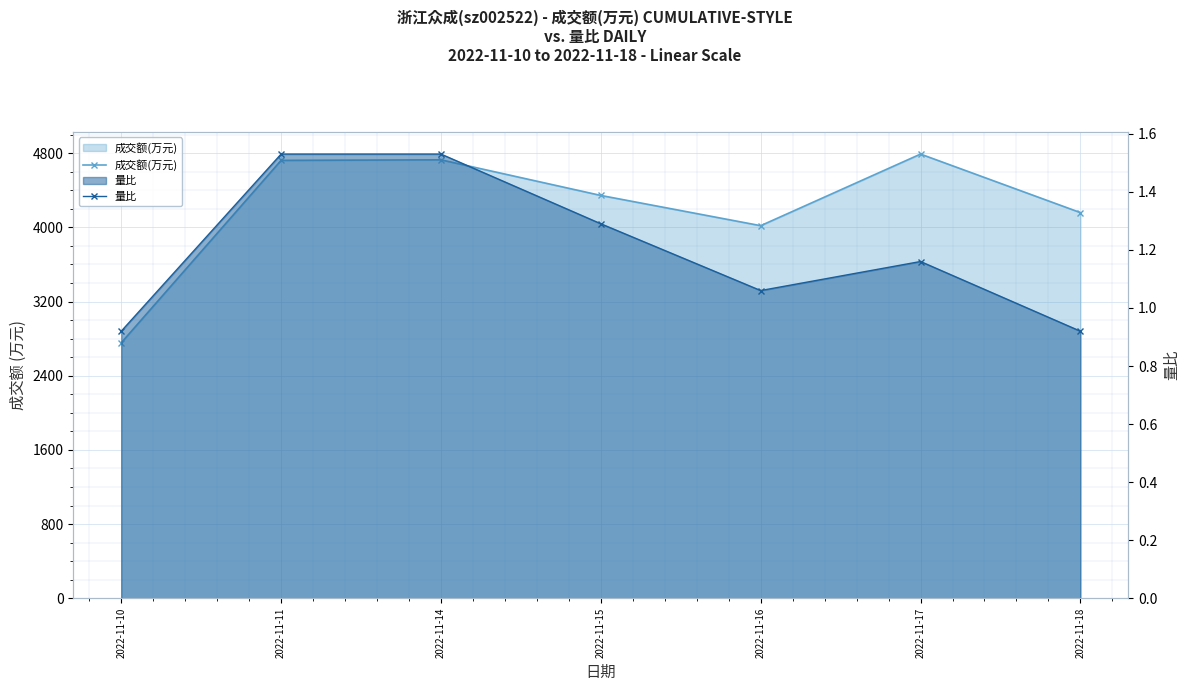

How many interior local peaks does the 量比 series have?

1